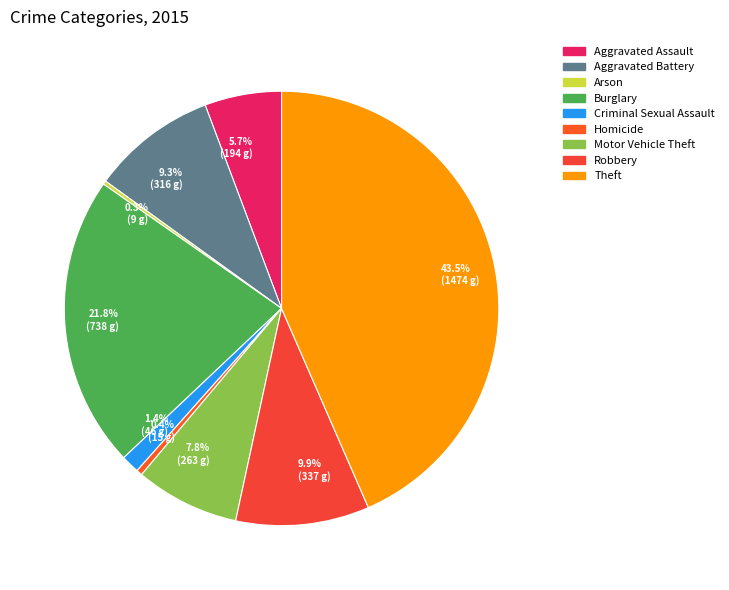

True or false: Motor Vehicle Theft accounts for 1% of the total.

False